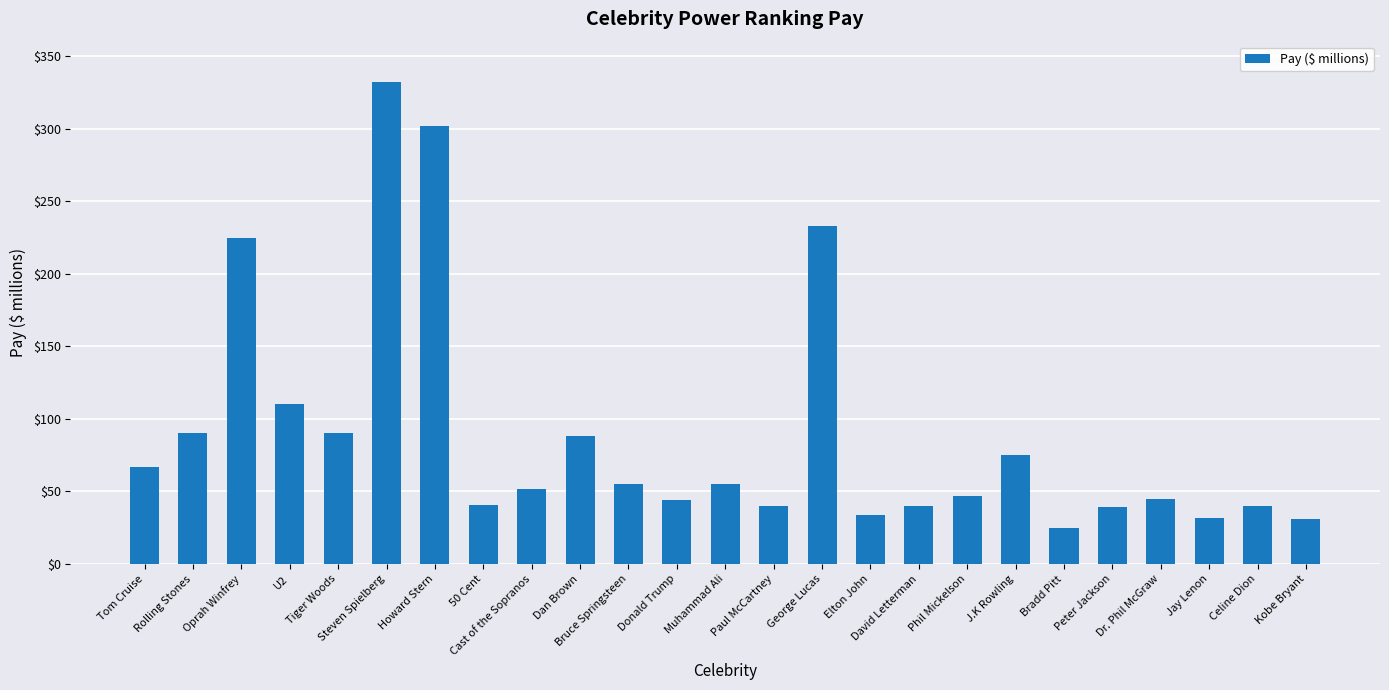

Are the bars horizontal?

No